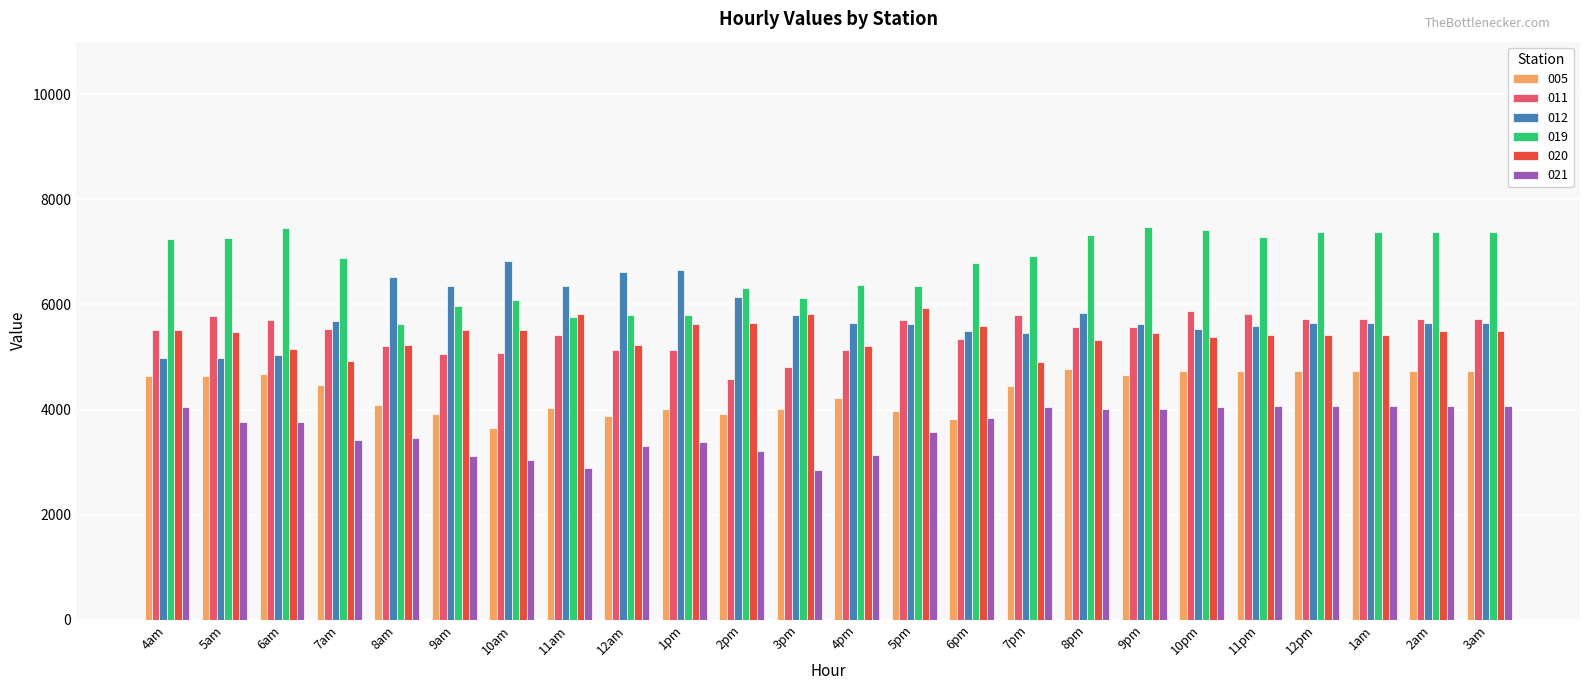

At how many categories does at least one series exceed 3357?

24